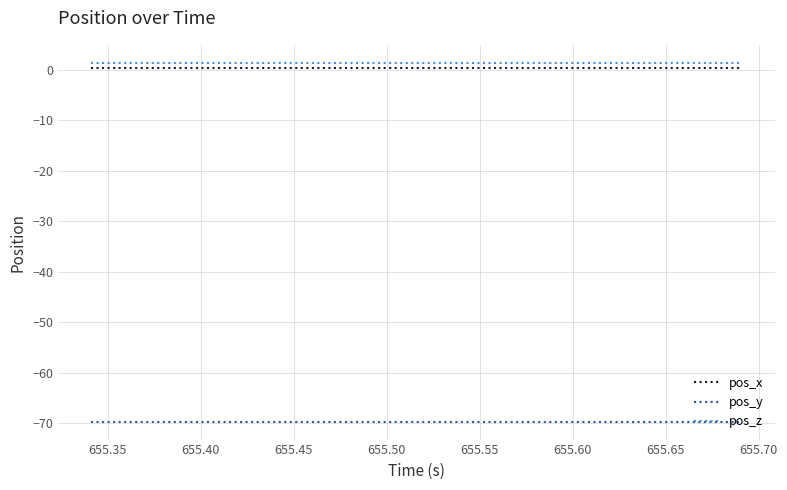

Does the chart display data point markers on the line(s)?

No